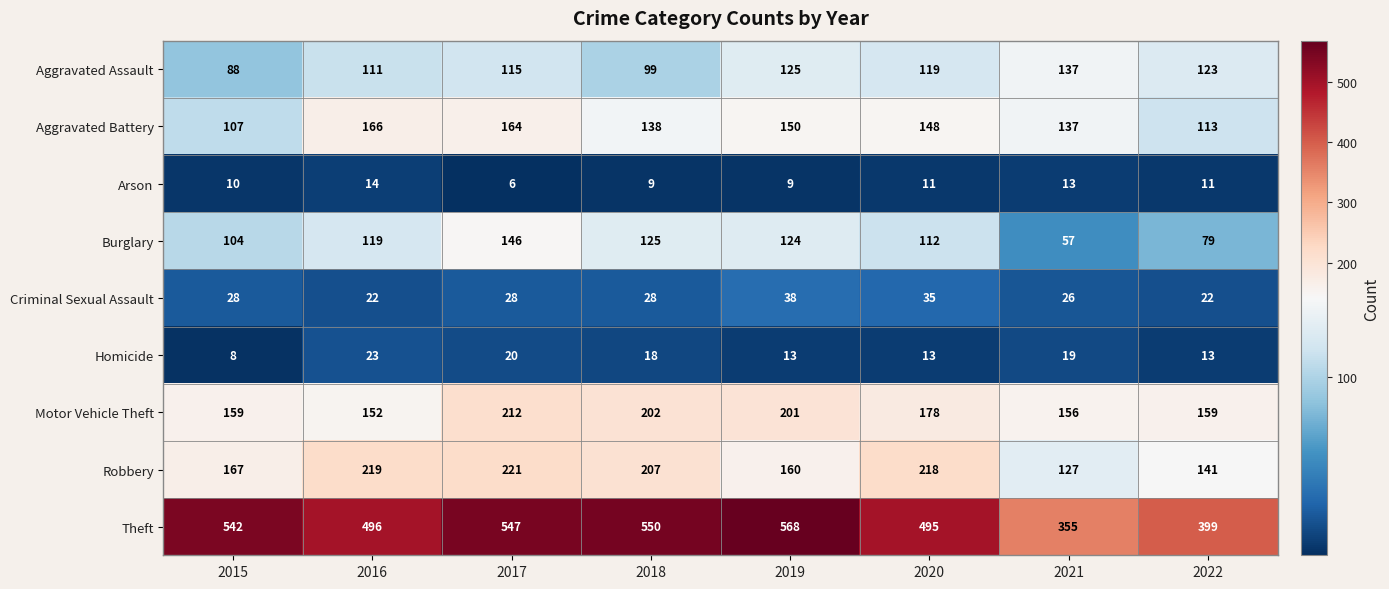

What is the sum of all Aggravated Battery values?

1123